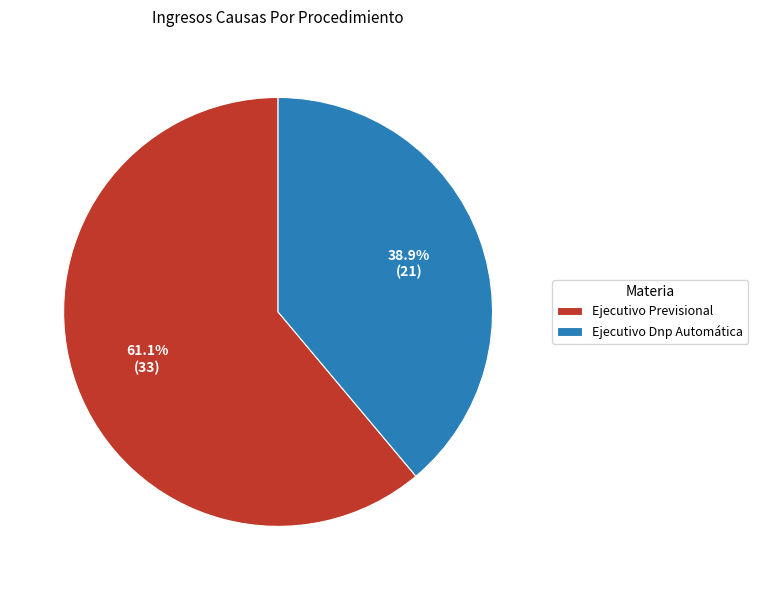

Rank the categories by value from highest to lowest.

Ejecutivo Previsional, Ejecutivo Dnp Automática